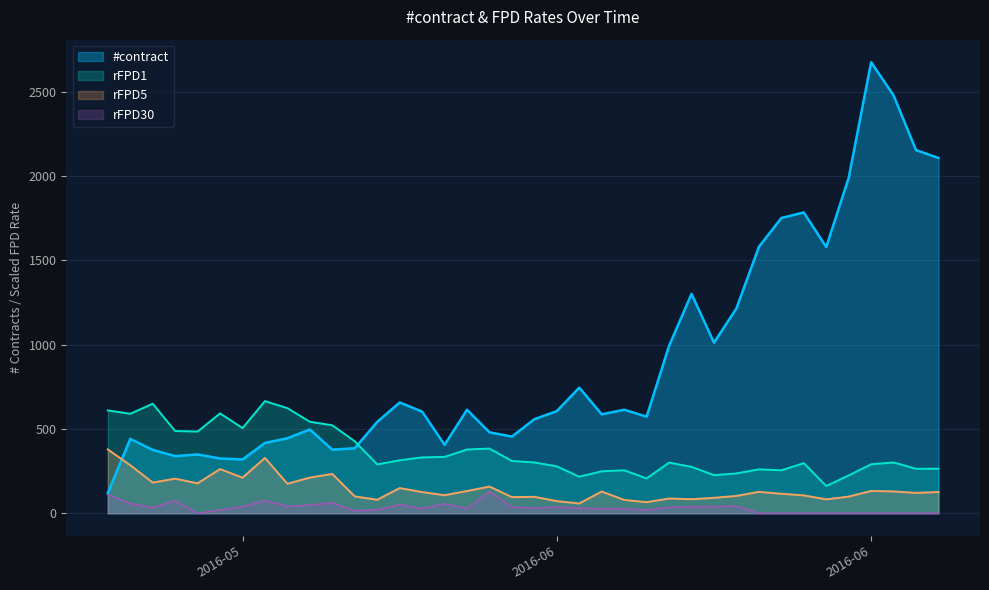

Which series has the largest range (max minus min)?

#contract